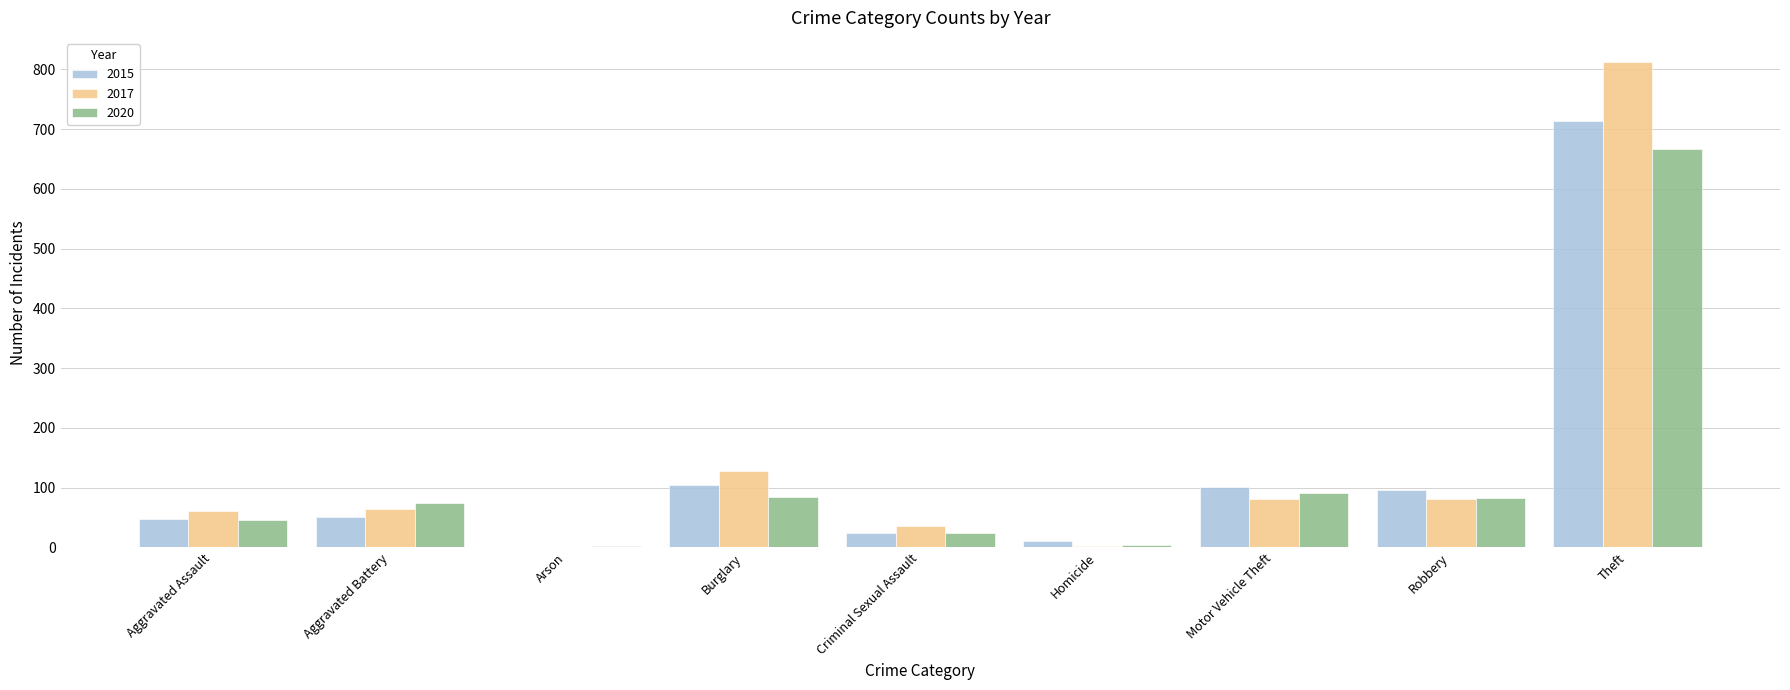

Is the value of 2020 at Aggravated Assault greater than the value of 2017 at Robbery?

No